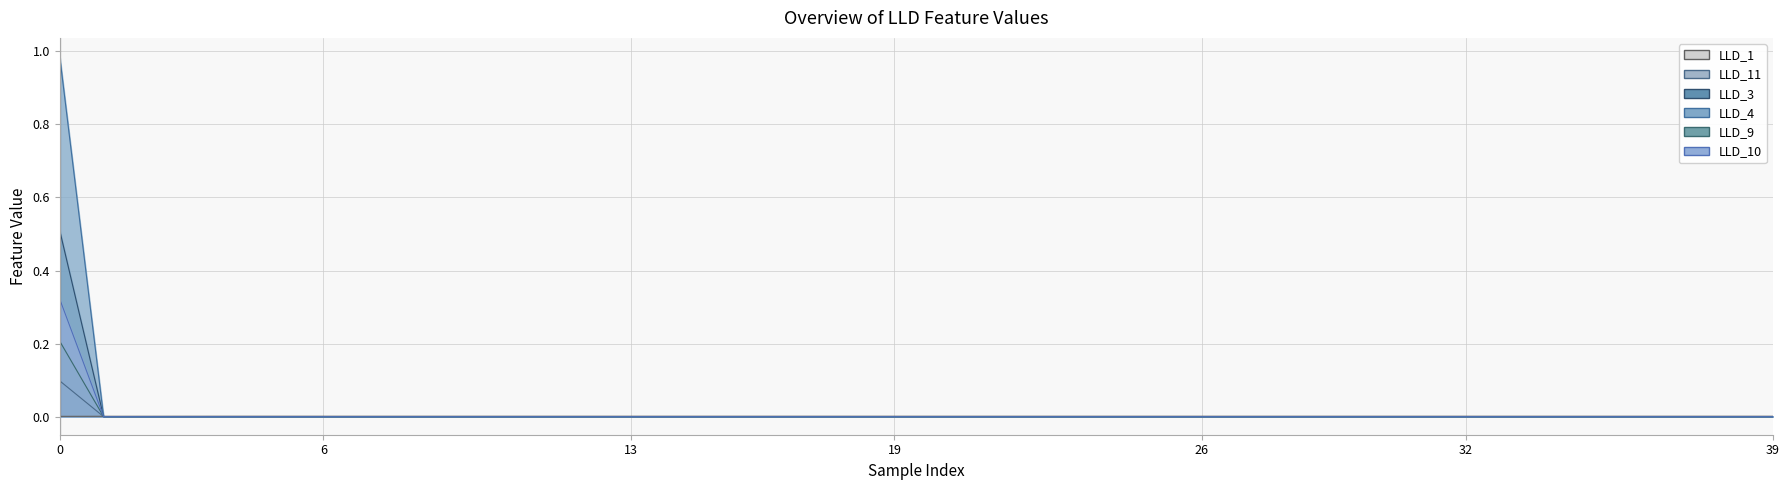

True or false: LLD_3 and LLD_10 cross at least once.

False